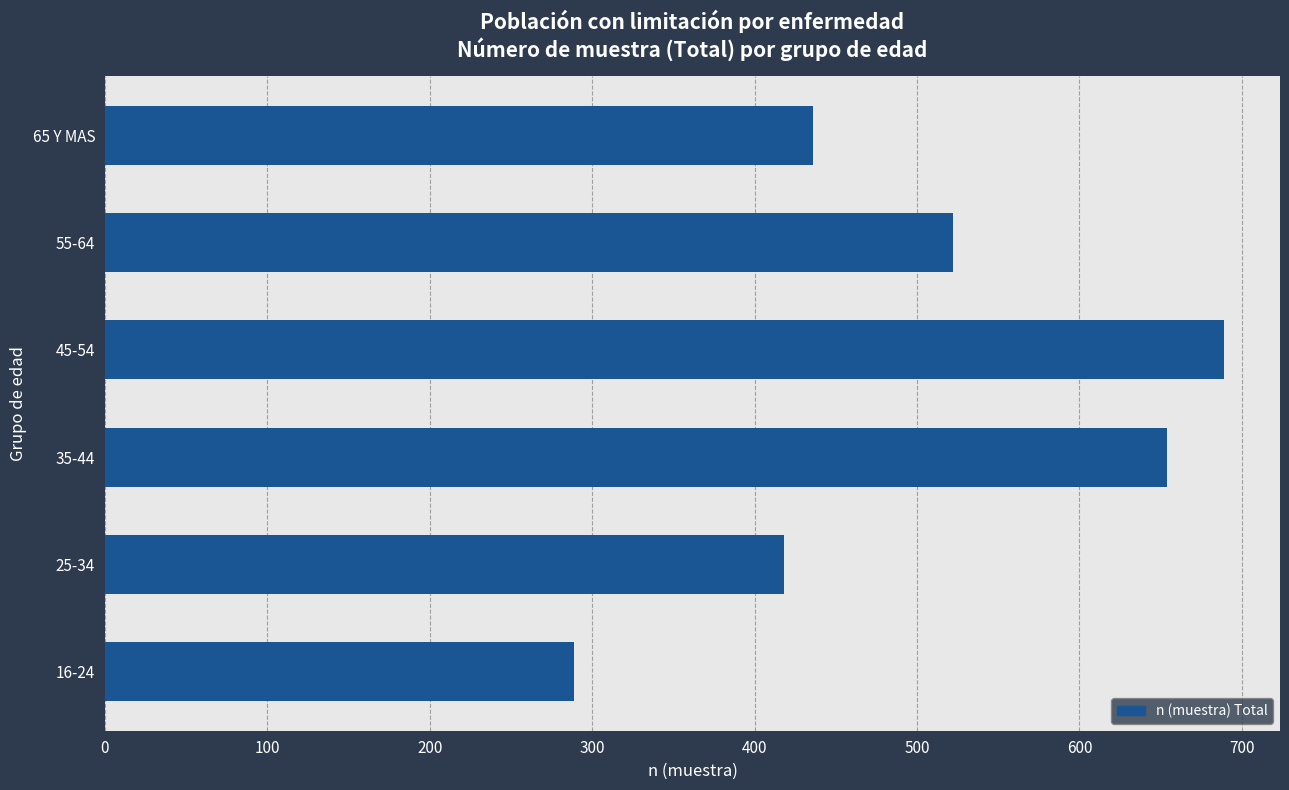

What is the difference between the second highest and minimum values?

365